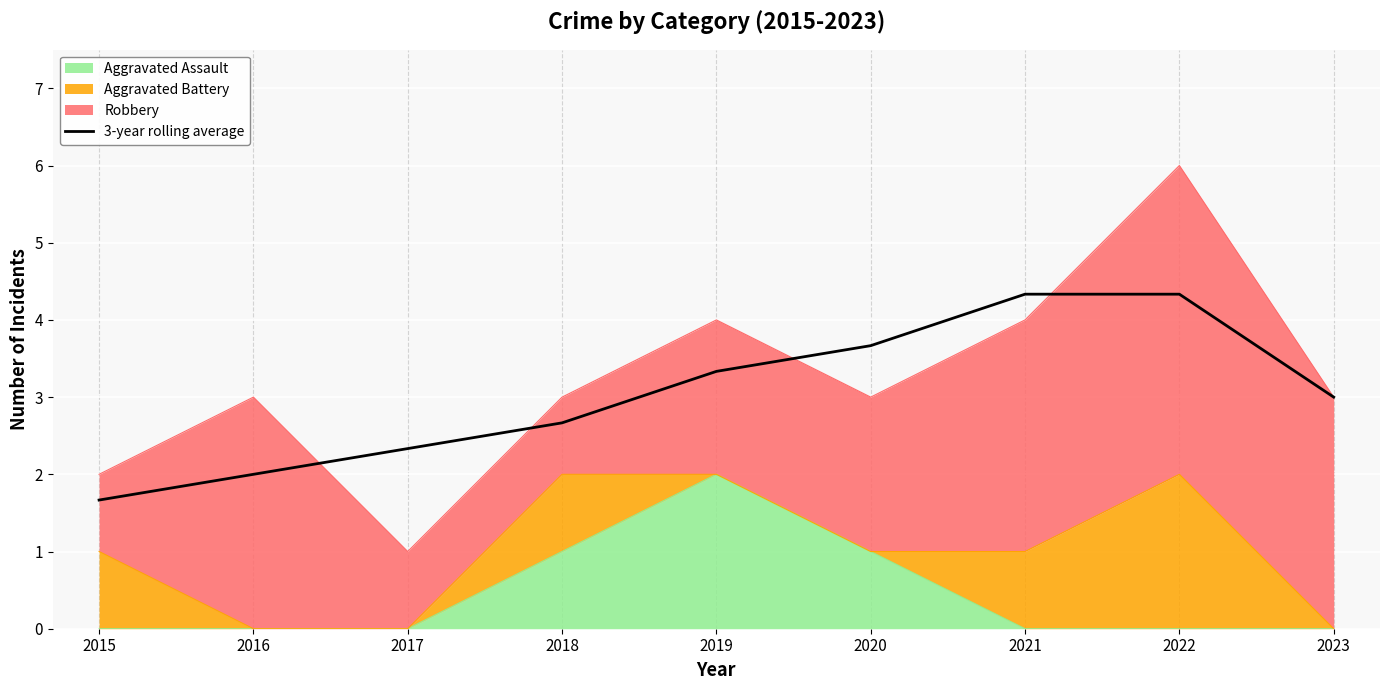

True or false: the data shows 1.7 at 2015.

True